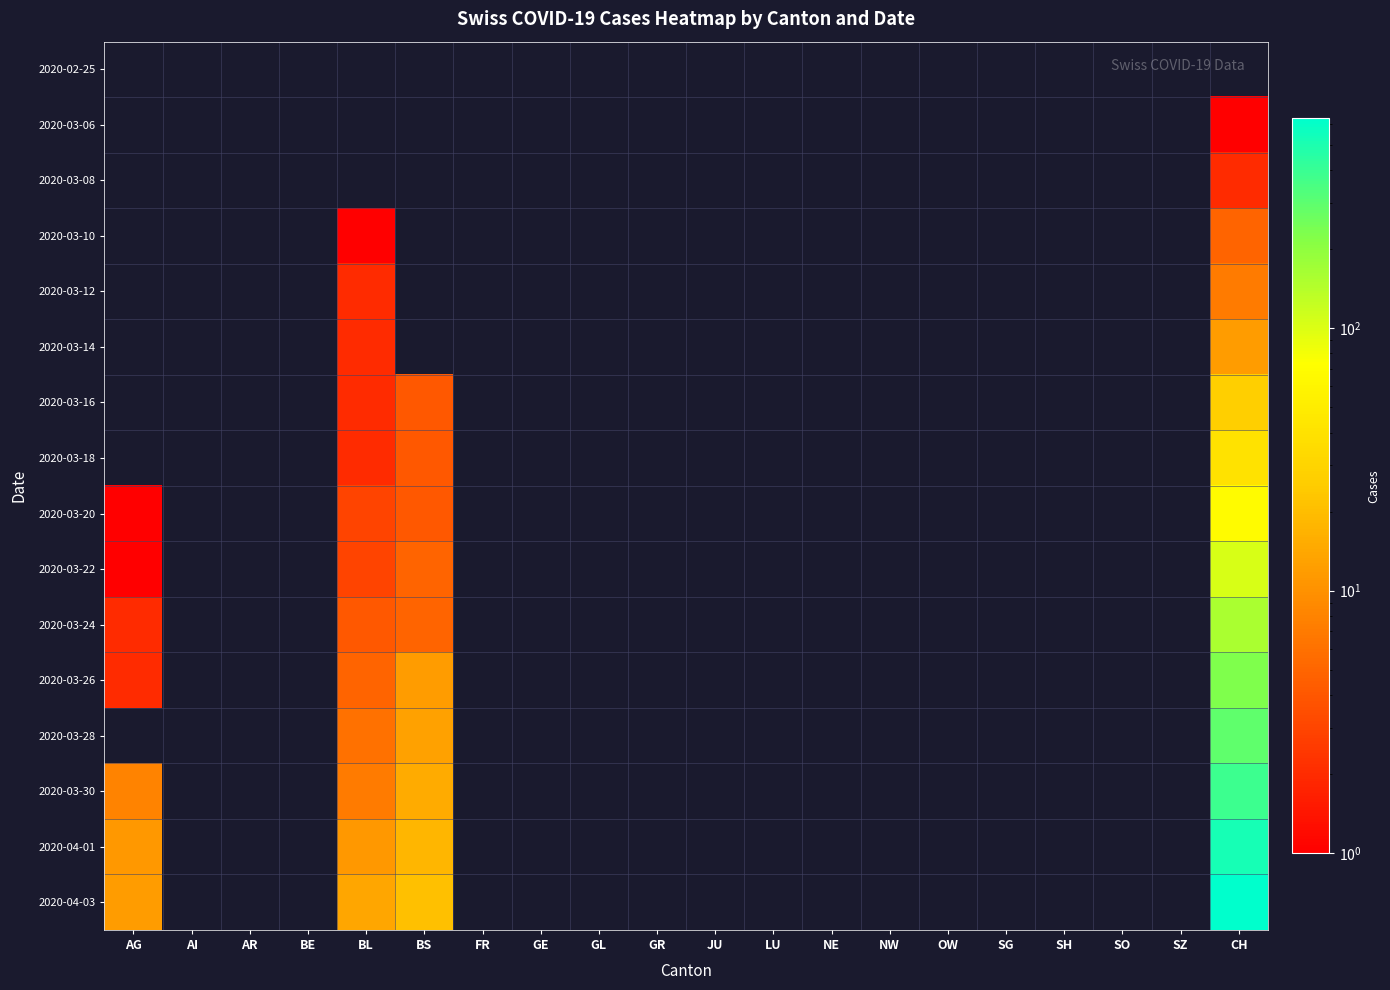

Reading left to right, list all the values displayed in this chart.

2020-02-25: AG=0	AI=0	AR=0	BE=0	BL=0	BS=0	FR=0	GE=0	GL=0	GR=0	JU=0	LU=0	NE=0	NW=0	OW=0	SG=0	SH=0	SO=0	SZ=0	CH=0
2020-03-06: AG=0	AI=0	AR=0	BE=0	BL=0	BS=0	FR=0	GE=0	GL=0	GR=0	JU=0	LU=0	NE=0	NW=0	OW=0	SG=0	SH=0	SO=0	SZ=0	CH=1
2020-03-08: AG=0	AI=0	AR=0	BE=0	BL=0	BS=0	FR=0	GE=0	GL=0	GR=0	JU=0	LU=0	NE=0	NW=0	OW=0	SG=0	SH=0	SO=0	SZ=0	CH=2
2020-03-10: AG=0	AI=0	AR=0	BE=0	BL=1	BS=0	FR=0	GE=0	GL=0	GR=0	JU=0	LU=0	NE=0	NW=0	OW=0	SG=0	SH=0	SO=0	SZ=0	CH=5
2020-03-12: AG=0	AI=0	AR=0	BE=0	BL=2	BS=0	FR=0	GE=0	GL=0	GR=0	JU=0	LU=0	NE=0	NW=0	OW=0	SG=0	SH=0	SO=0	SZ=0	CH=7
2020-03-14: AG=0	AI=0	AR=0	BE=0	BL=2	BS=0	FR=0	GE=0	GL=0	GR=0	JU=0	LU=0	NE=0	NW=0	OW=0	SG=0	SH=0	SO=0	SZ=0	CH=12
2020-03-16: AG=0	AI=0	AR=0	BE=0	BL=2	BS=4	FR=0	GE=0	GL=0	GR=0	JU=0	LU=0	NE=0	NW=0	OW=0	SG=0	SH=0	SO=0	SZ=0	CH=27
2020-03-18: AG=0	AI=0	AR=0	BE=0	BL=2	BS=4	FR=0	GE=0	GL=0	GR=0	JU=0	LU=0	NE=0	NW=0	OW=0	SG=0	SH=0	SO=0	SZ=0	CH=40
2020-03-20: AG=1	AI=0	AR=0	BE=0	BL=3	BS=4	FR=0	GE=0	GL=0	GR=0	JU=0	LU=0	NE=0	NW=0	OW=0	SG=0	SH=0	SO=0	SZ=0	CH=68
2020-03-22: AG=1	AI=0	AR=0	BE=0	BL=3	BS=5	FR=0	GE=0	GL=0	GR=0	JU=0	LU=0	NE=0	NW=0	OW=0	SG=0	SH=0	SO=0	SZ=0	CH=103
2020-03-24: AG=2	AI=0	AR=0	BE=0	BL=4	BS=5	FR=0	GE=0	GL=0	GR=0	JU=0	LU=0	NE=0	NW=0	OW=0	SG=0	SH=0	SO=0	SZ=0	CH=154
2020-03-26: AG=2	AI=0	AR=0	BE=0	BL=5	BS=12	FR=0	GE=0	GL=0	GR=0	JU=0	LU=0	NE=0	NW=0	OW=0	SG=0	SH=0	SO=0	SZ=0	CH=227
2020-03-28: AG=0	AI=0	AR=0	BE=0	BL=6	BS=13	FR=0	GE=0	GL=0	GR=0	JU=0	LU=0	NE=0	NW=0	OW=0	SG=0	SH=0	SO=0	SZ=0	CH=292
2020-03-30: AG=8	AI=0	AR=0	BE=0	BL=7	BS=15	FR=0	GE=0	GL=0	GR=0	JU=0	LU=0	NE=0	NW=0	OW=0	SG=0	SH=0	SO=0	SZ=0	CH=384
2020-04-01: AG=11	AI=0	AR=0	BE=0	BL=11	BS=18	FR=0	GE=0	GL=0	GR=0	JU=0	LU=0	NE=0	NW=0	OW=0	SG=0	SH=0	SO=0	SZ=0	CH=515
2020-04-03: AG=12	AI=0	AR=0	BE=0	BL=14	BS=21	FR=0	GE=0	GL=0	GR=0	JU=0	LU=0	NE=0	NW=0	OW=0	SG=0	SH=0	SO=0	SZ=0	CH=629